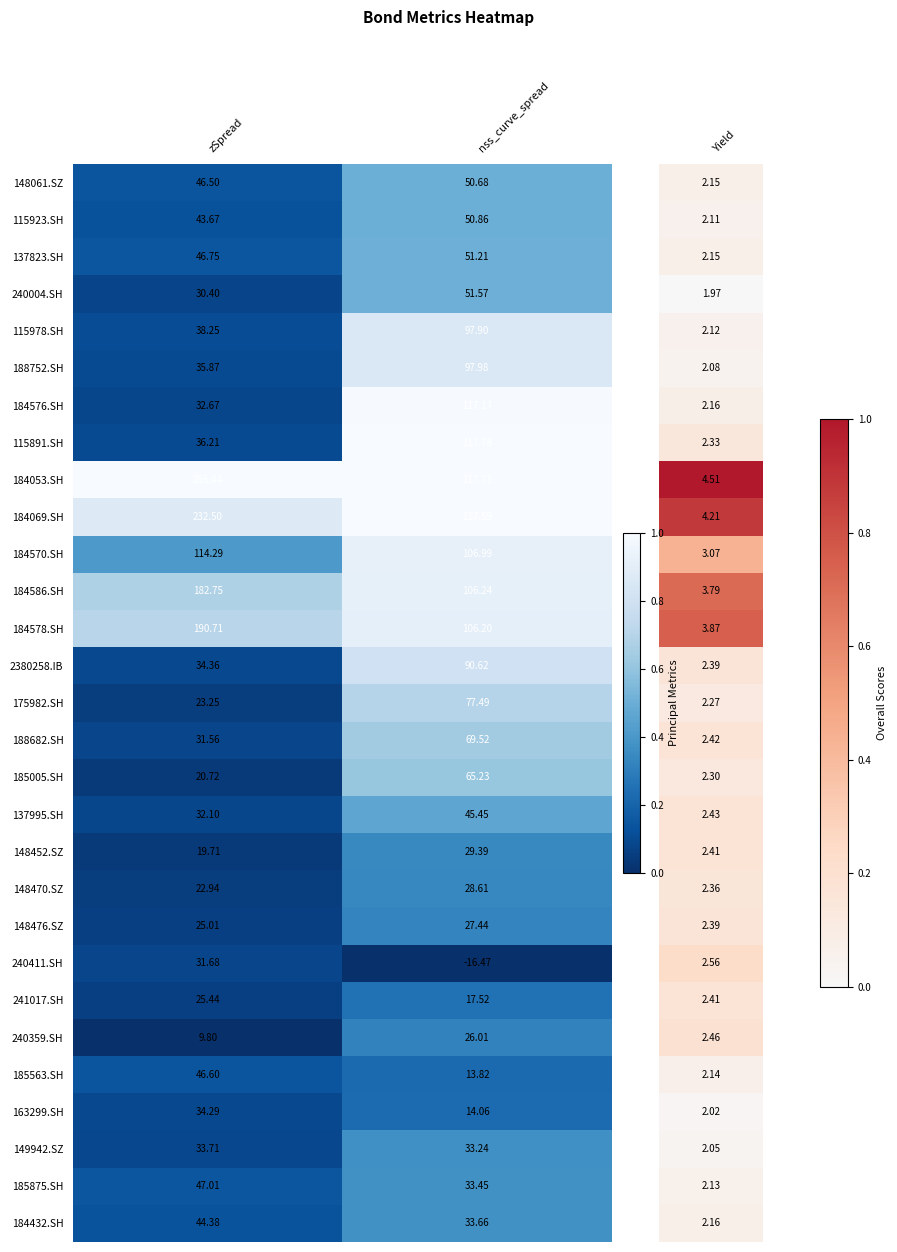

At which label does 137995.SH first exceed 45?

nss_curve_spread